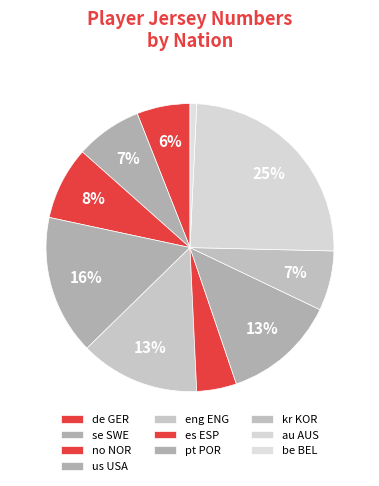

Is it true that es ESP is 4% of the pie?

True